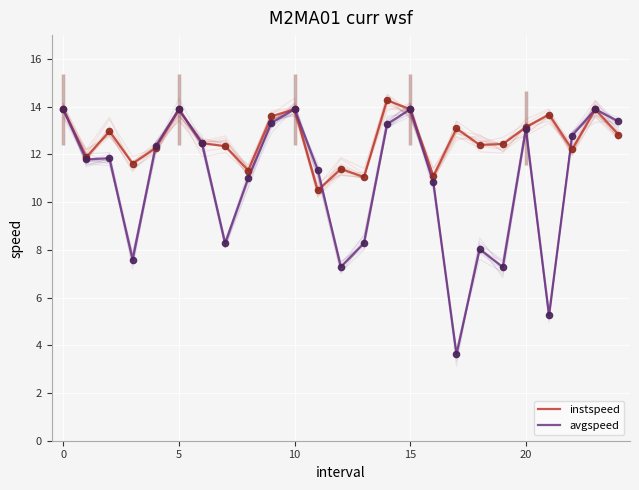

What is the total value across all series at 12?

18.7